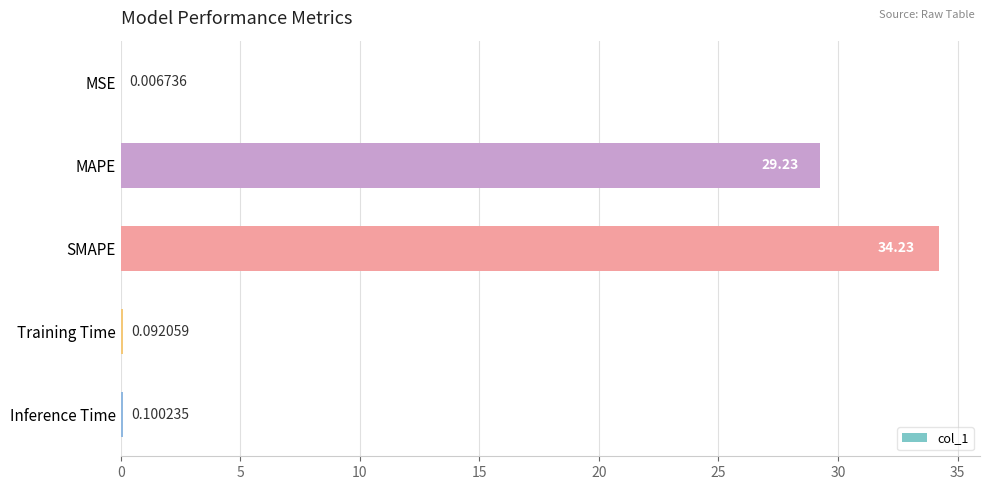

Which has a higher value, MAPE or SMAPE?

SMAPE